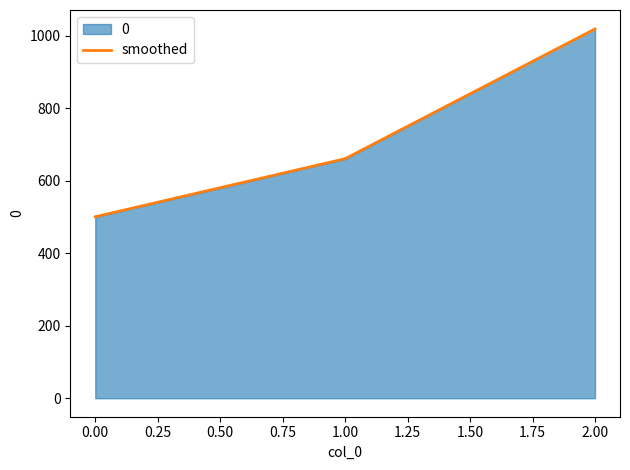

The value of smoothed at 1.00 is 660.8. True or false?

True